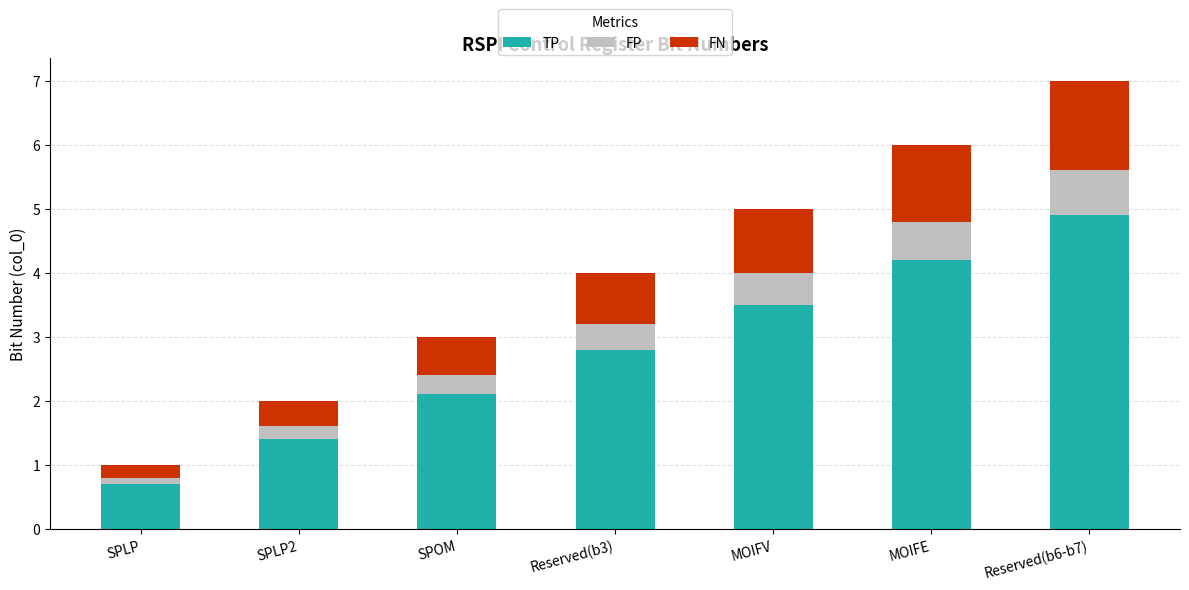

What is the highest value of the TP series?

4.9